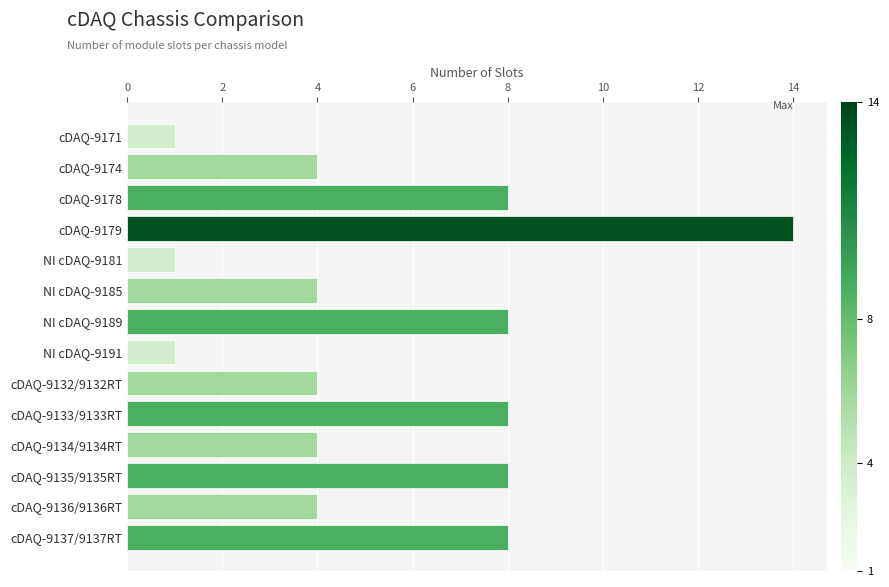

Reading top to bottom, list all the values displayed in this chart.

1	4	8	14	1	4	8	1	4	8	4	8	4	8